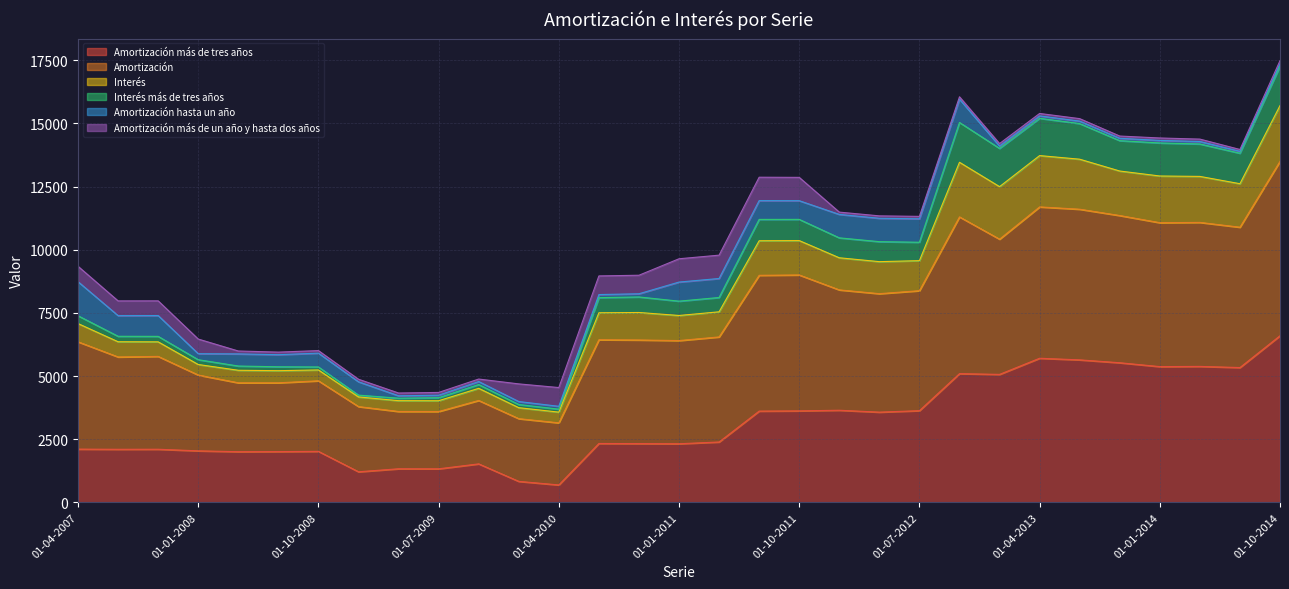

What is the total value across all series at 01-04-2010?

4544